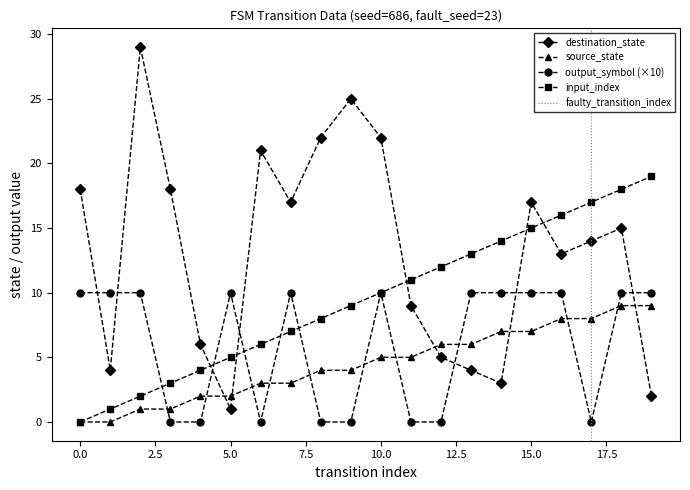

True or false: output_symbol and destination_state intersect in this chart.

True